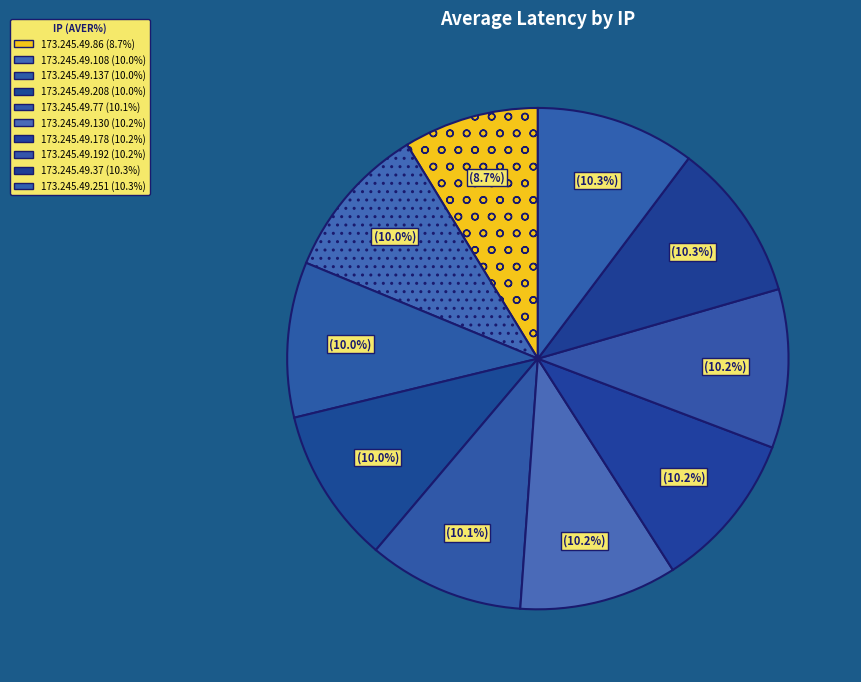

Is the sum of 173.245.49.208 and 173.245.49.130 greater than half?

No